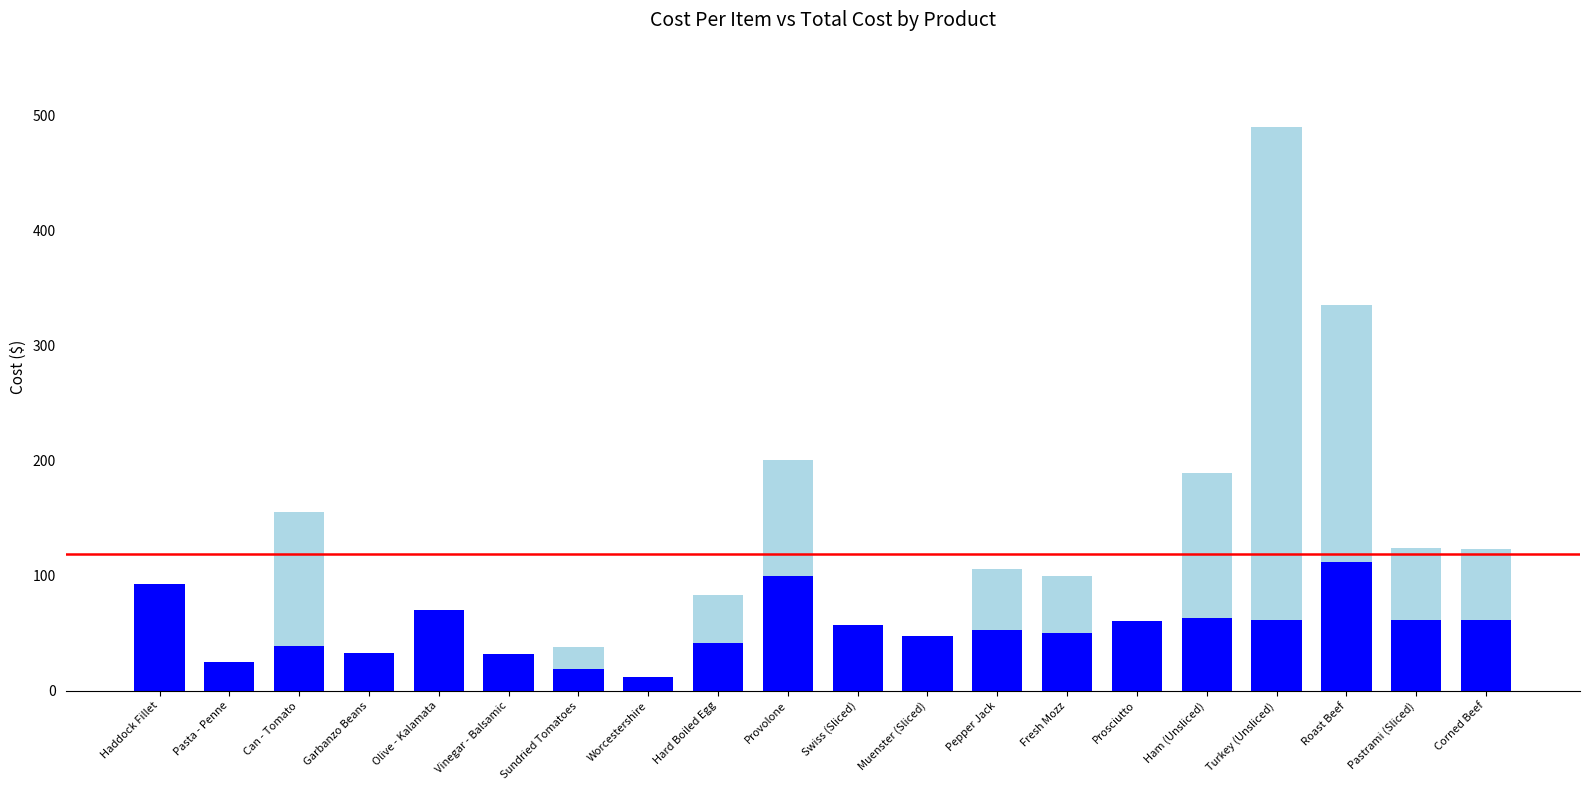

What is the total value across all series at Muenster (Sliced)?

48.1